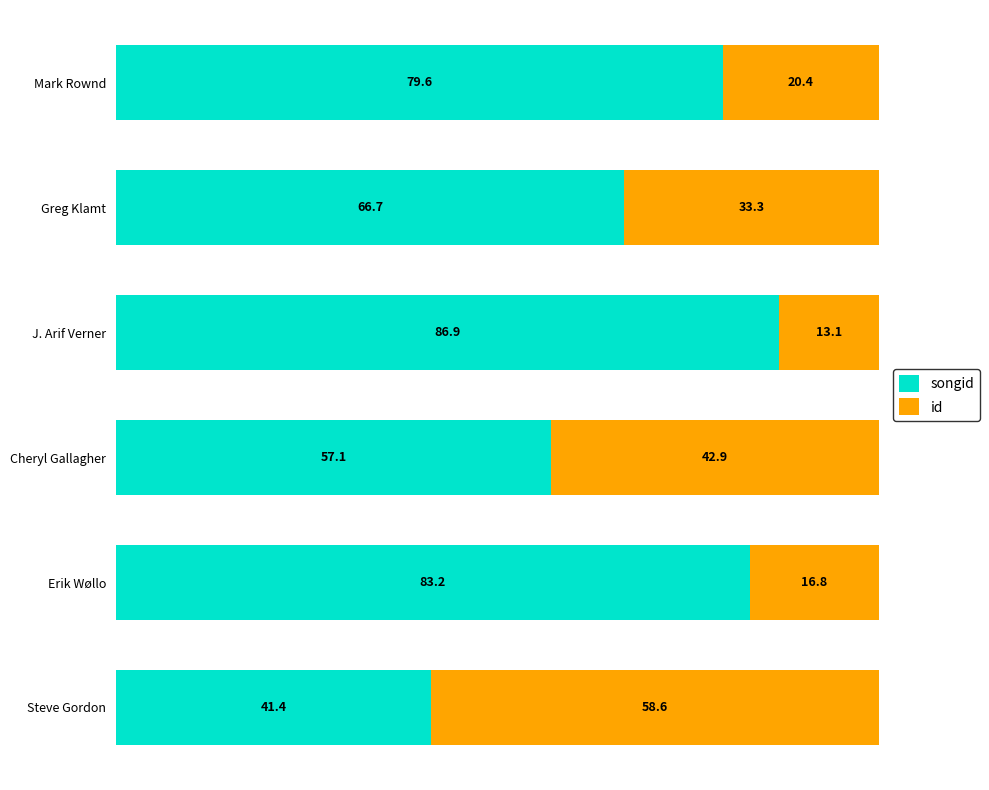

What is the total value across all series at J. Arif Verner?

100.0